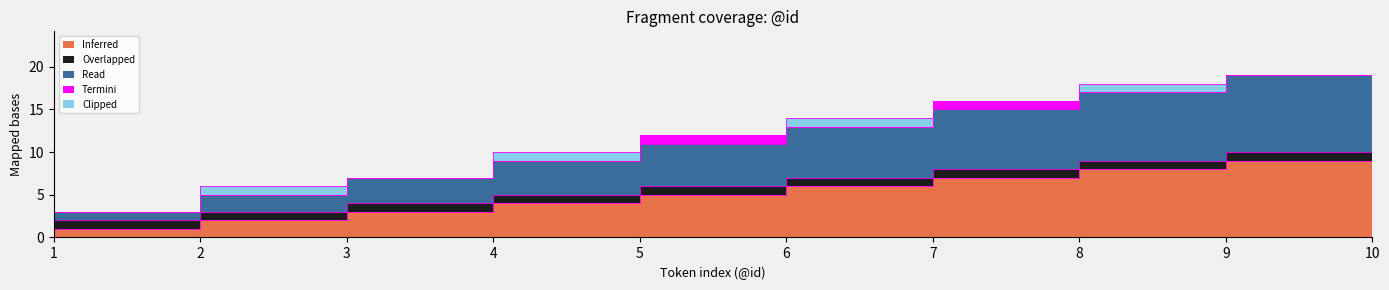

At which category is the sum across all series the highest?

10